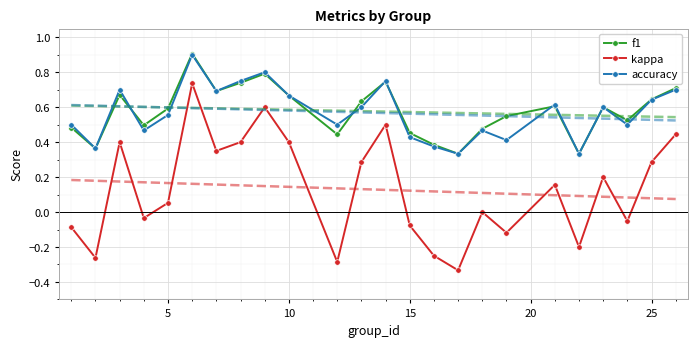

True or false: f1 and kappa cross at least once.

False